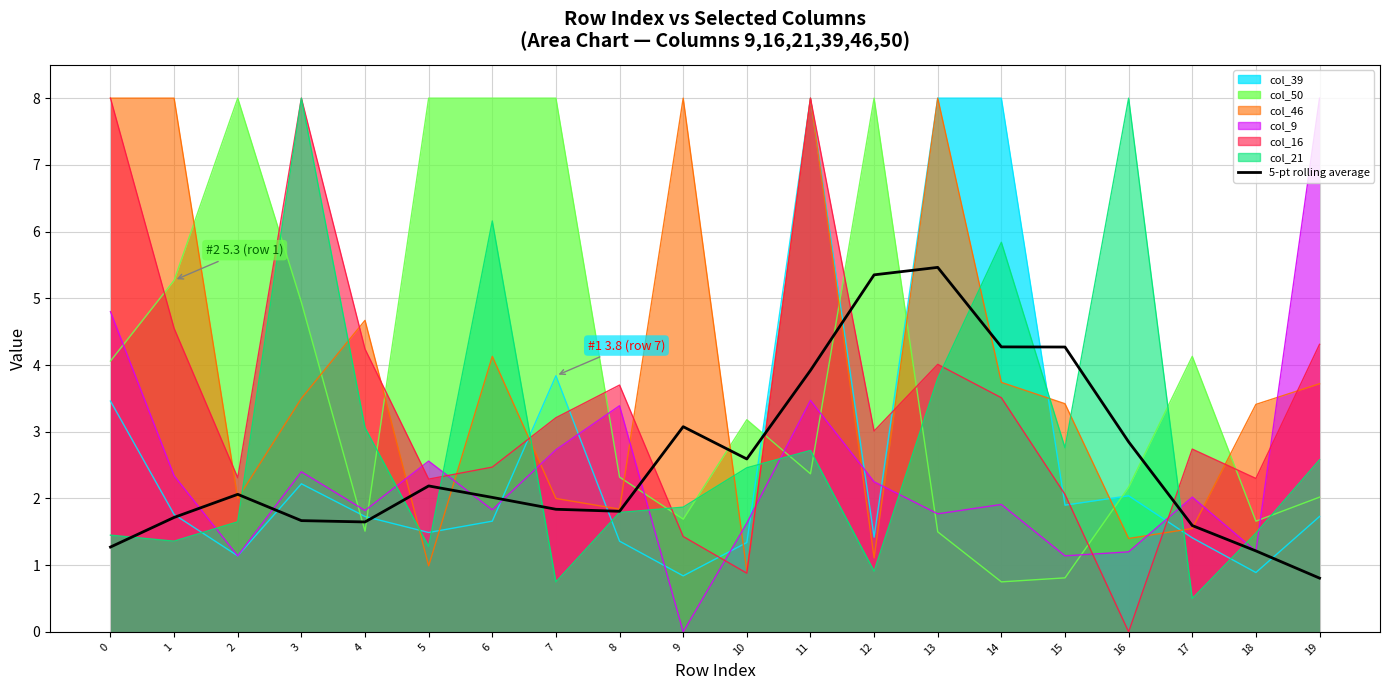

The chart shows a value of 1.7 at 3. True or false?

True